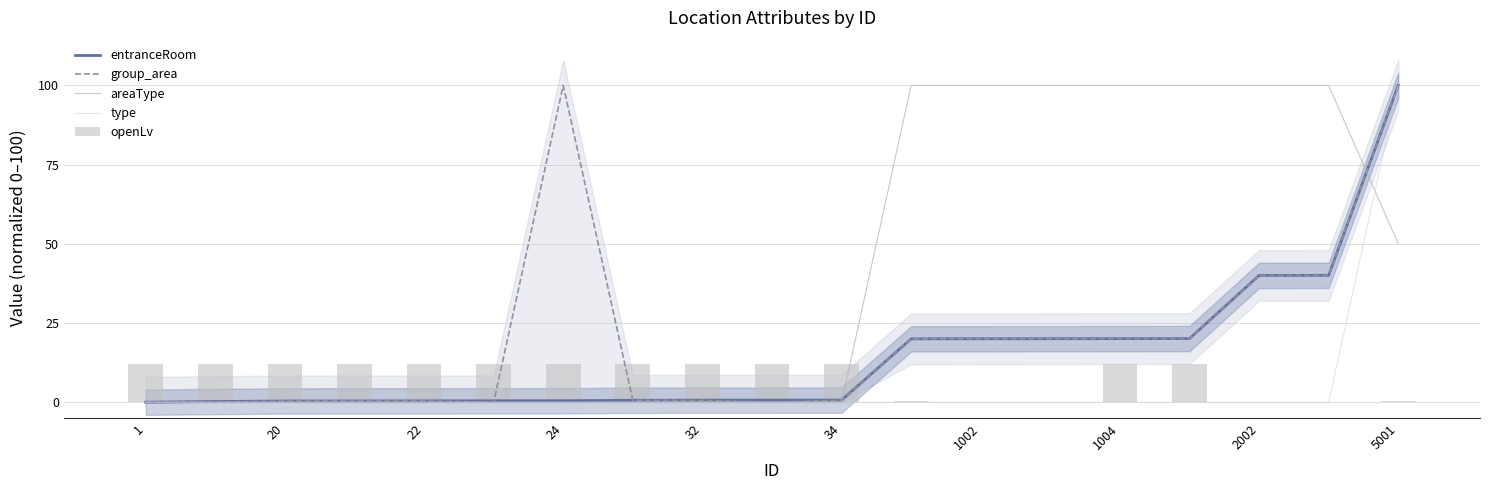

What is the value of the areaType bar at the 16th from the left?

100.0